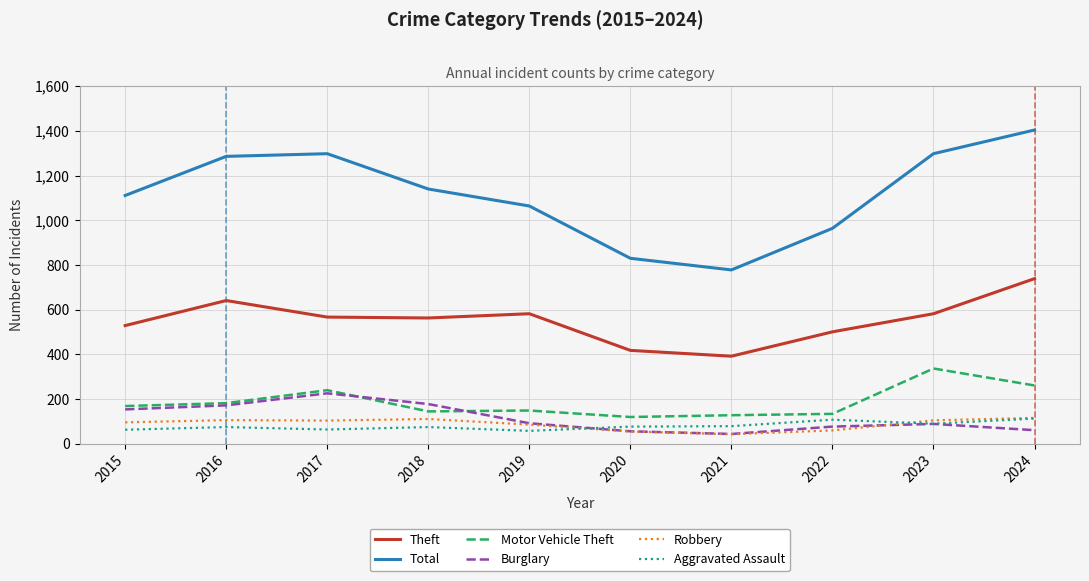

What is the greatest value displayed?

1404